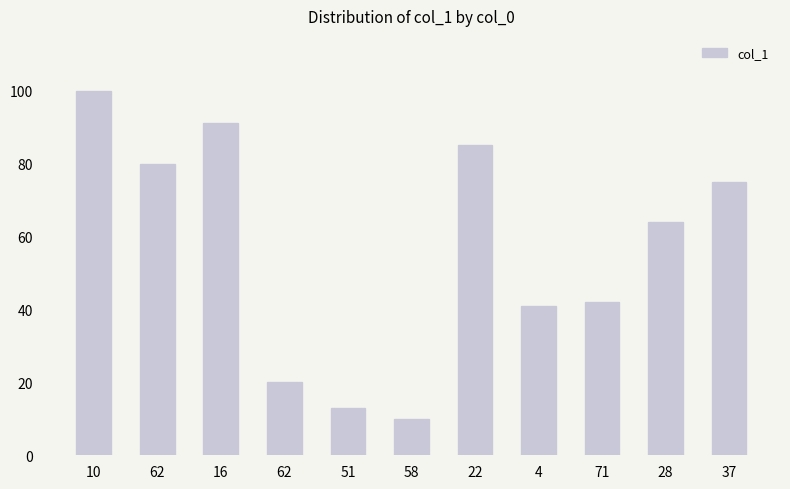

True or false: the data shows 6 at 51.

False